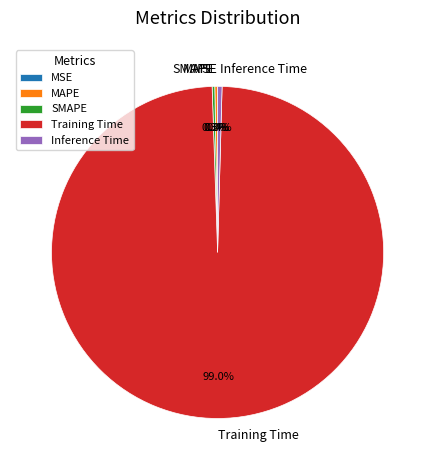

Which category has the biggest portion of the pie?

Training Time